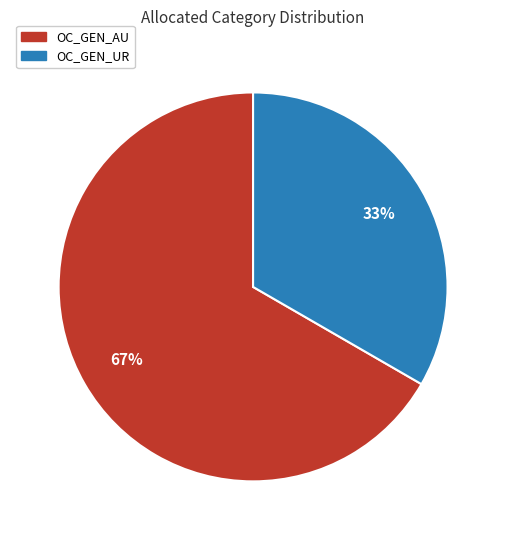

To the nearest percent, what is the average slice percentage?

50%